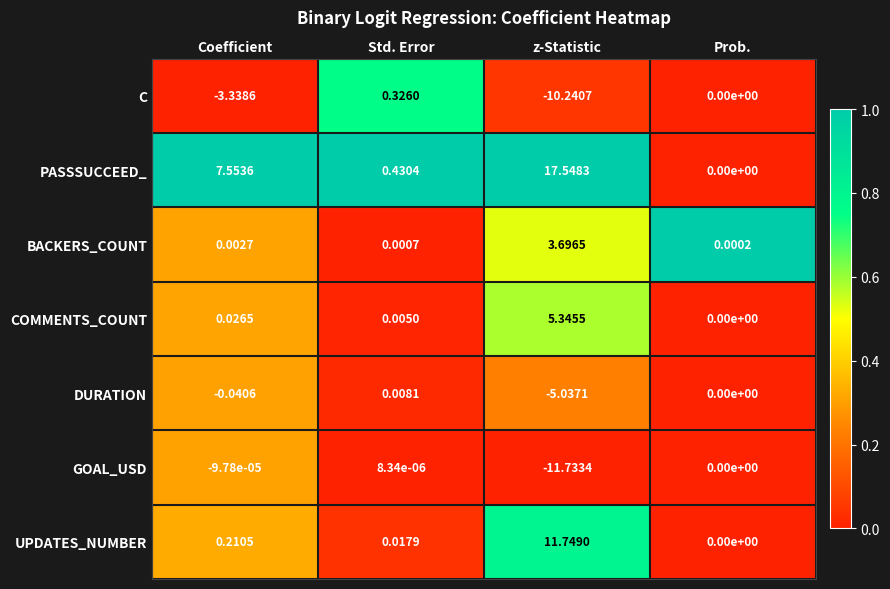

At which category does the chart reach its peak across all series?

z-Statistic